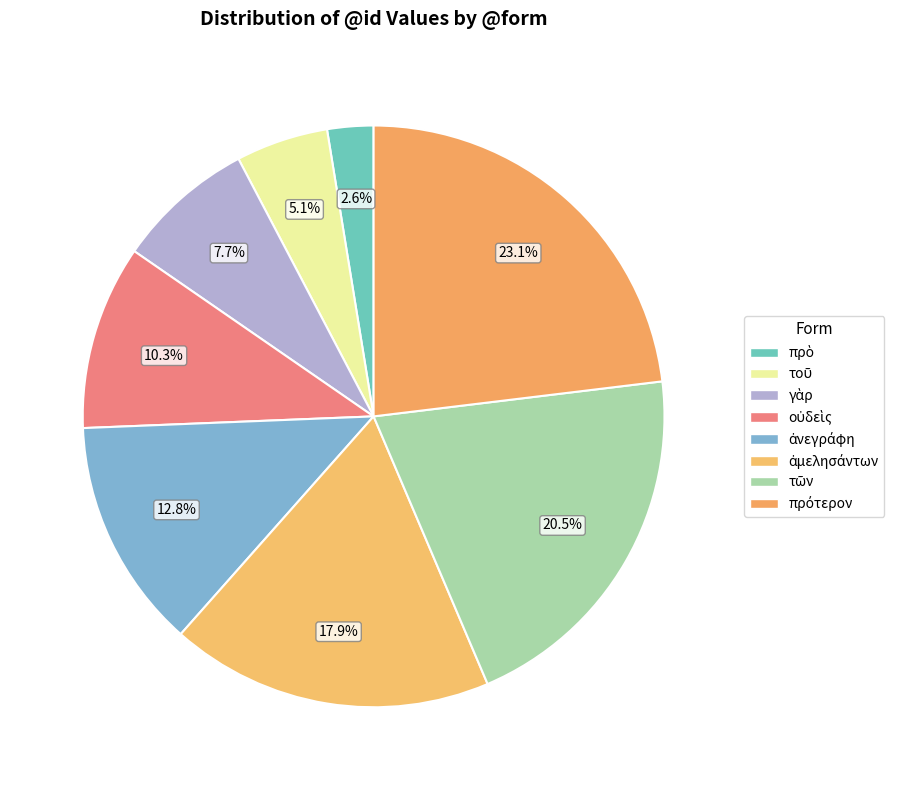

Count the number of slices in the pie.

8